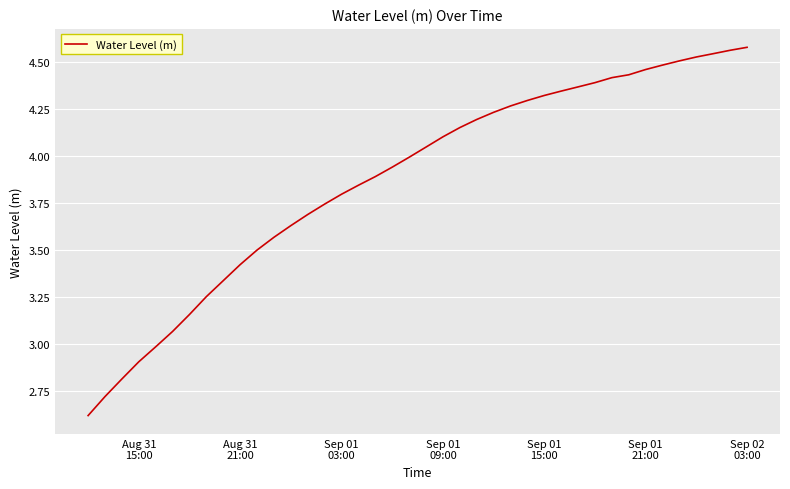

What is the difference between the maximum and minimum values?

2.0